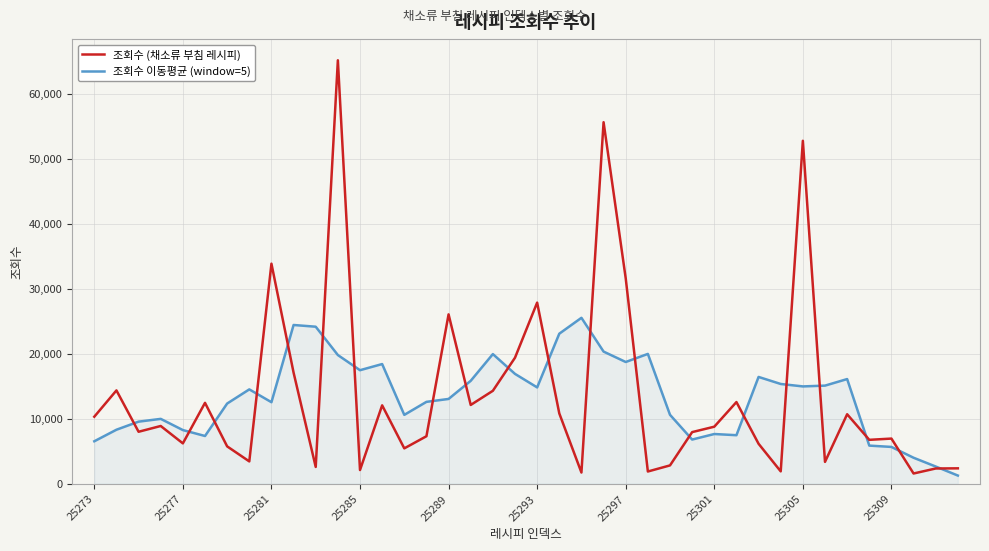

What is the lowest value of the 조회수 (채소류 부침 레시피) series?

1574.0